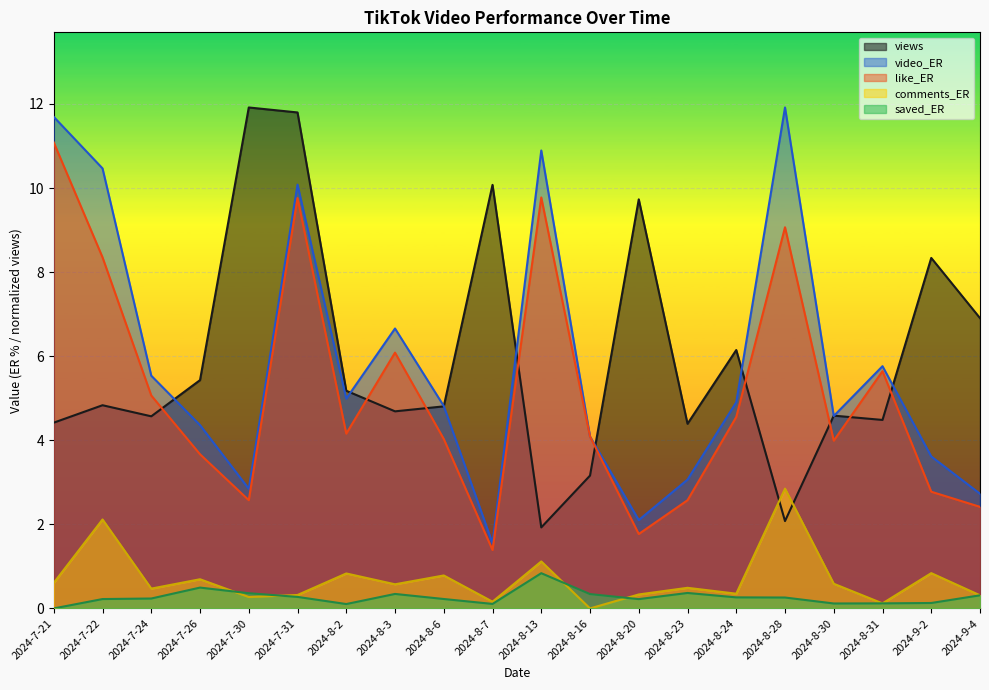

Read the comments_ER value at 2024-8-6.

0.8